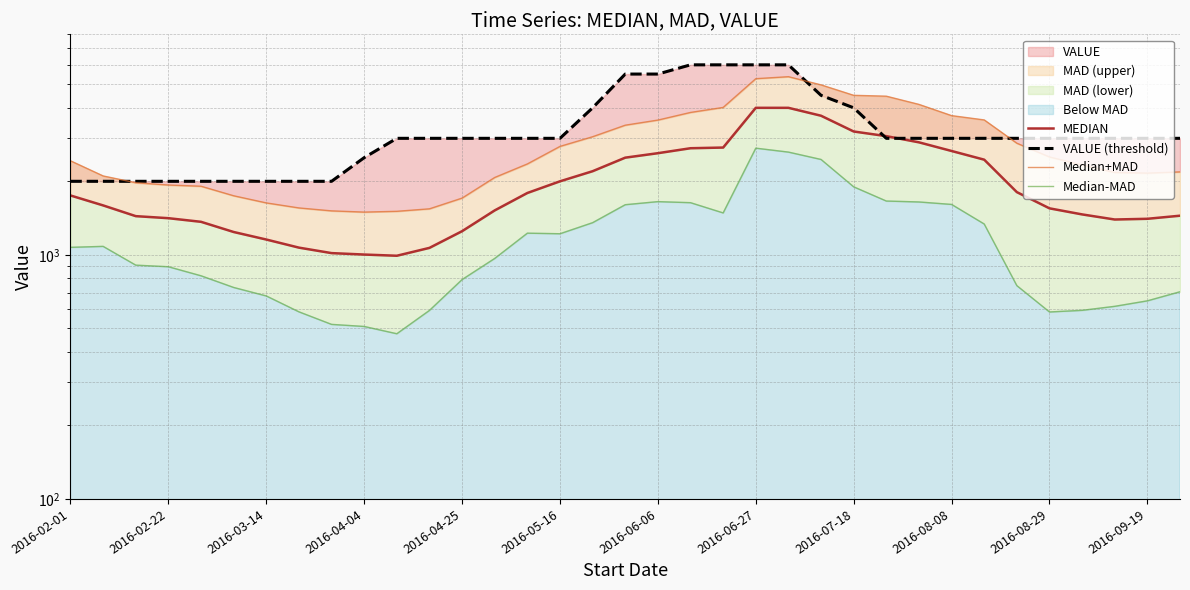

What value does the MEDIAN series have at 13?

1520.2